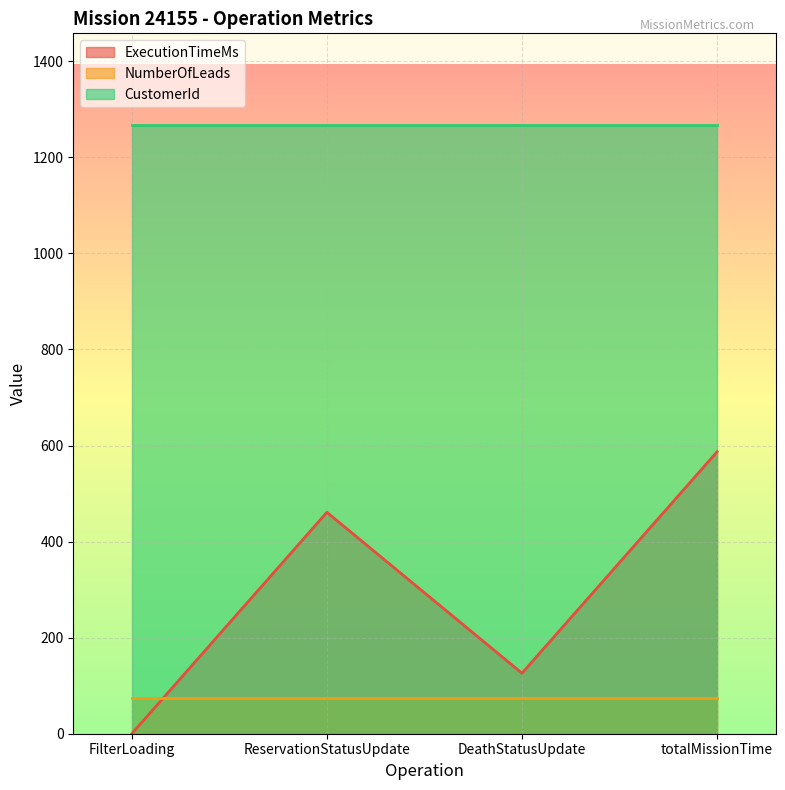

Is it true that ExecutionTimeMs equals 992 at totalMissionTime?

False